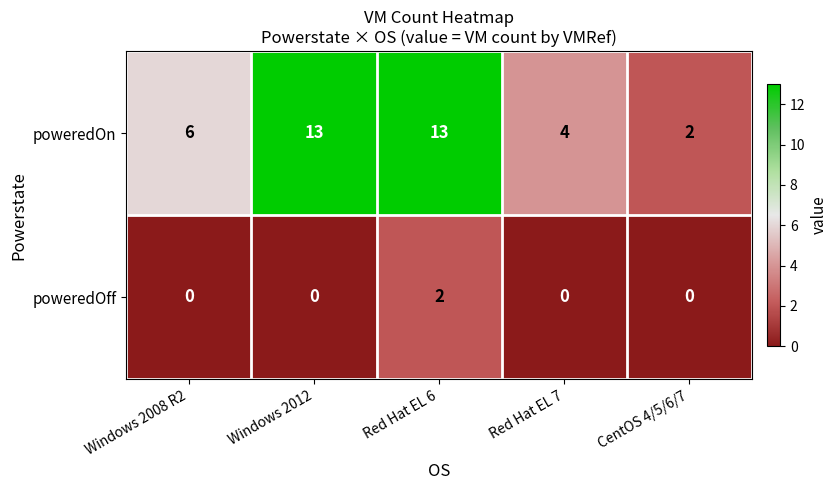

What is the total value across all series at Windows 2012?

13